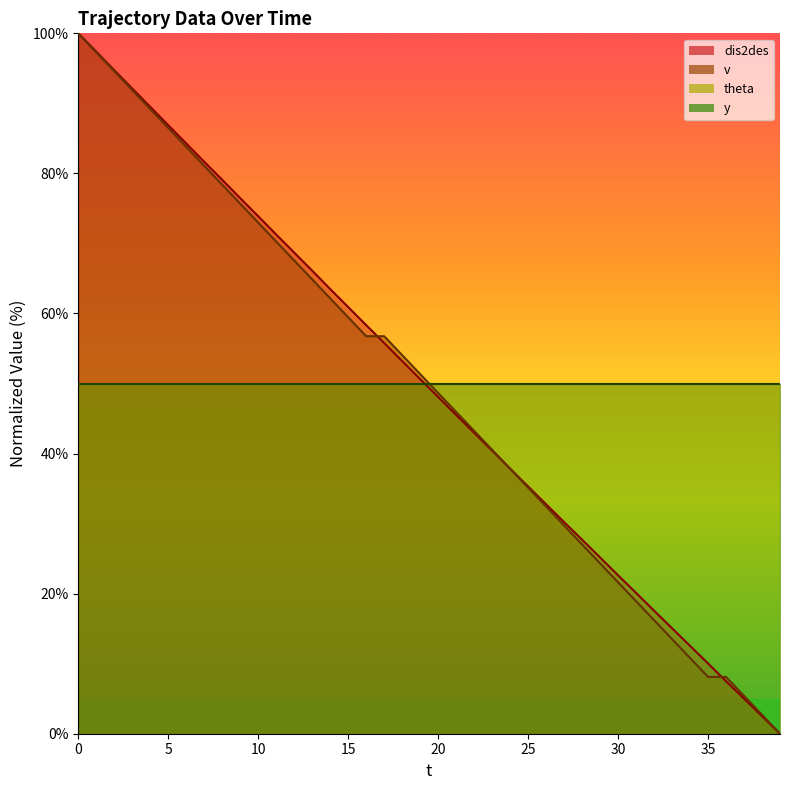

Reading left to right, list all the values displayed in this chart.

dis2des: 0=100.0	1=97.4	2=94.7	3=92.1	4=89.5	5=86.9	6=84.3	7=81.7	8=79.1	9=76.5	10=73.9	11=71.3	12=68.7	13=66.1	14=63.5	15=60.9	16=58.3	17=55.8	18=53.2	19=50.6	20=48.1	21=45.5	22=43.0	23=40.4	24=37.8	25=35.3	26=32.8	27=30.2	28=27.7	29=25.2	30=22.6	31=20.1	32=17.6	33=15.1	34=12.5	35=10.0	36=7.5	37=5.0	38=2.5	39=0.0
v: 0=100.0	1=97.3	2=94.6	3=91.9	4=89.2	5=86.5	6=83.8	7=81.1	8=78.4	9=75.7	10=73.0	11=70.3	12=67.6	13=64.9	14=62.2	15=59.5	16=56.8	17=56.8	18=54.1	19=51.4	20=48.6	21=45.9	22=43.2	23=40.5	24=37.8	25=35.1	26=32.4	27=29.7	28=27.0	29=24.3	30=21.6	31=18.9	32=16.2	33=13.5	34=10.8	35=8.1	36=8.1	37=5.4	38=2.7	39=0.0